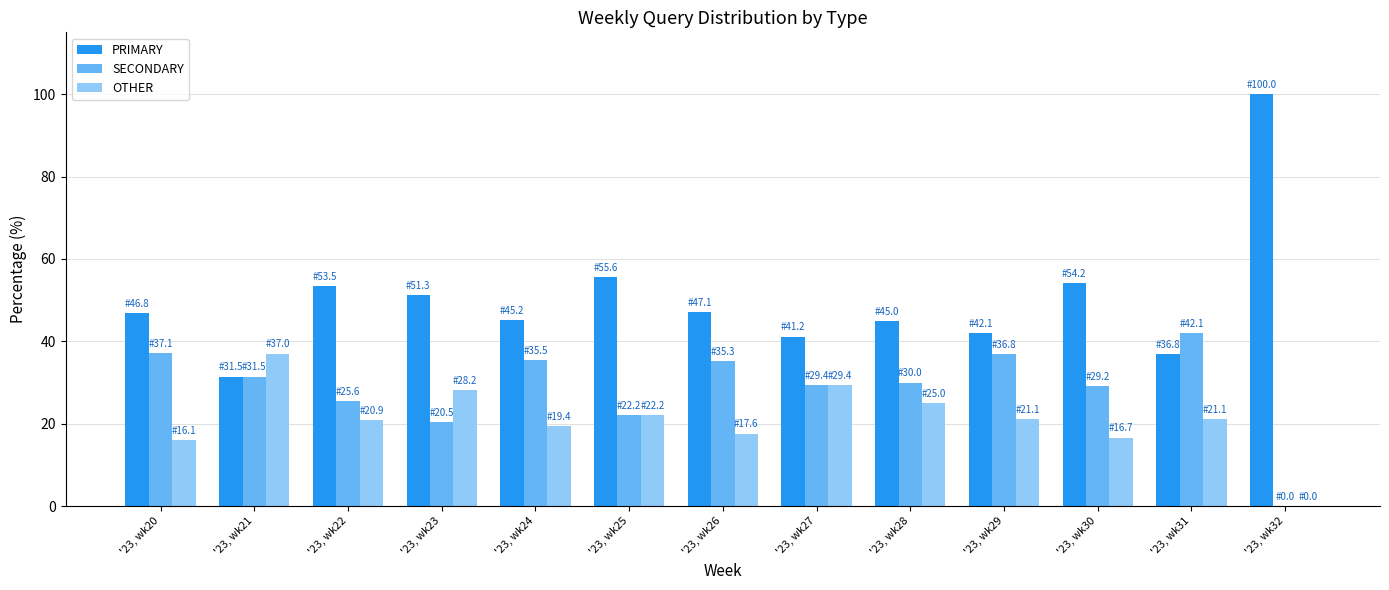

Does the chart contain stacked bars?

No